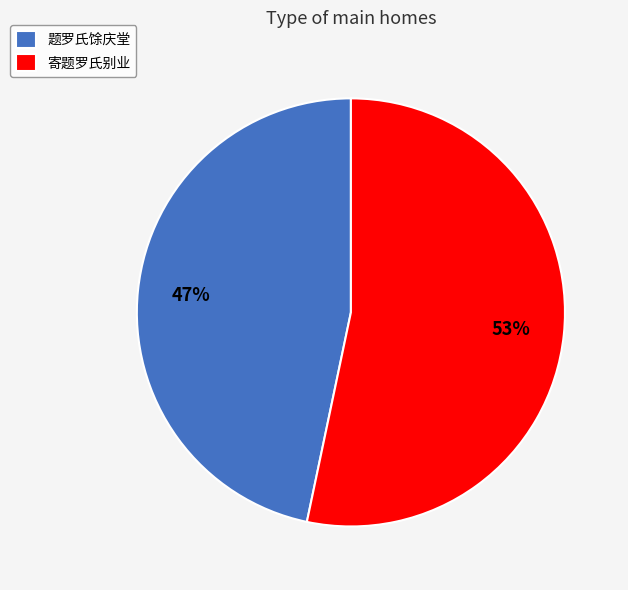

The 寄题罗氏别业 slice represents 48% of the pie. True or false?

False